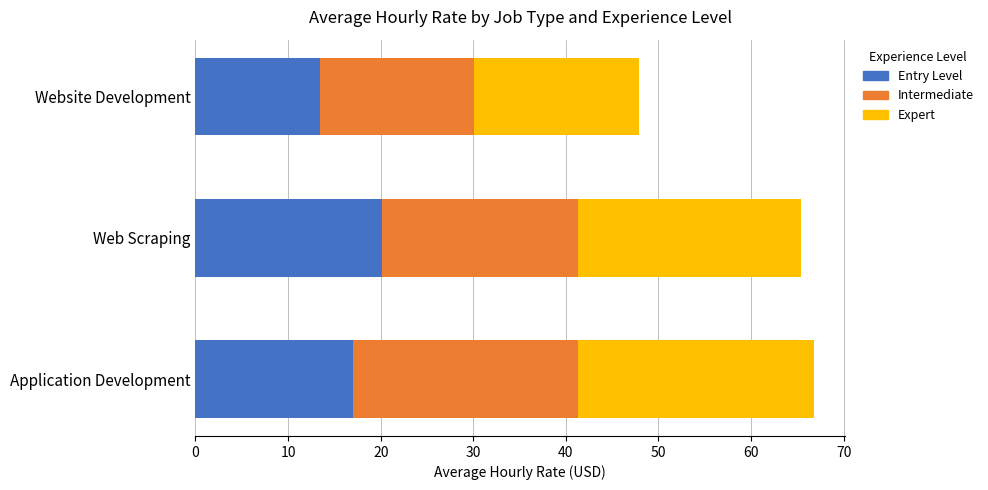

Is it true that Entry Level equals 25.2 at Application Development?

False